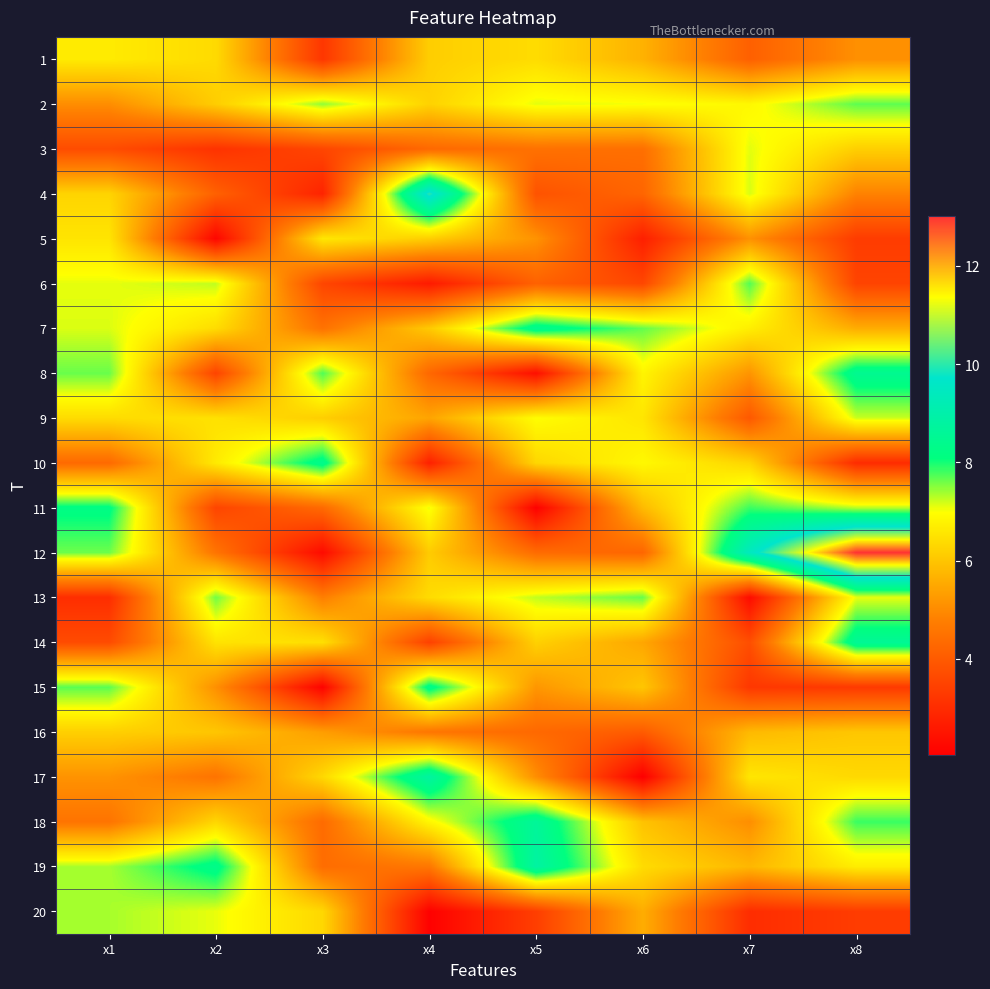

What is the difference between the highest and lowest values at x2?

6.1